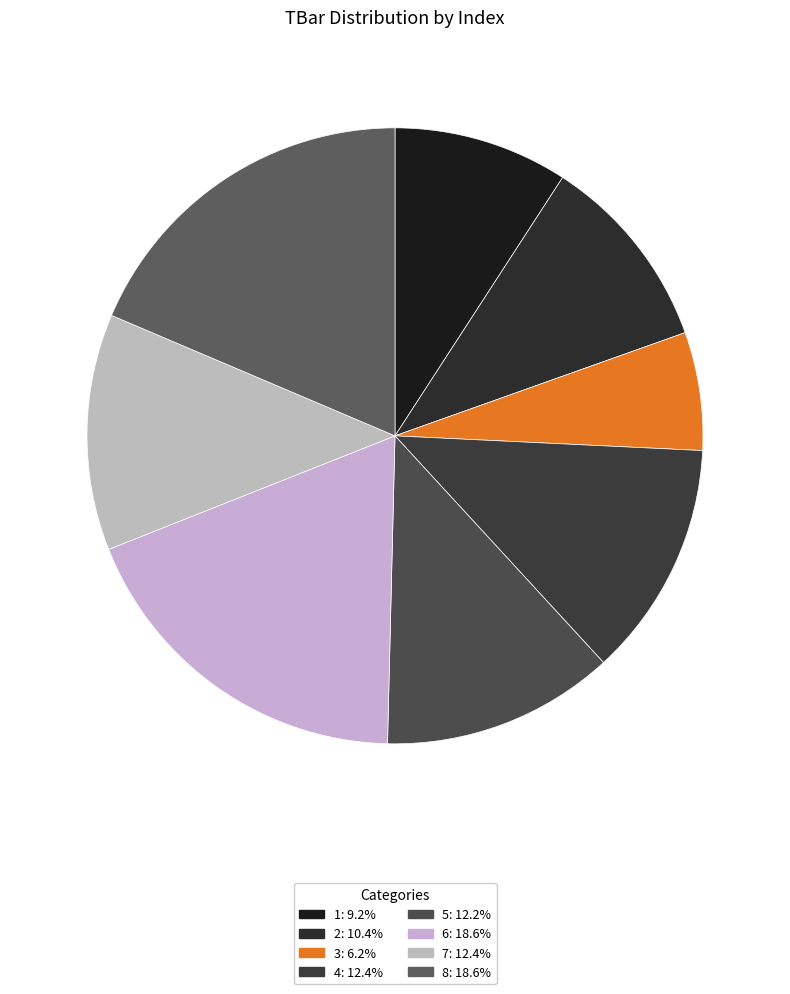

How many segments does this pie chart have?

8